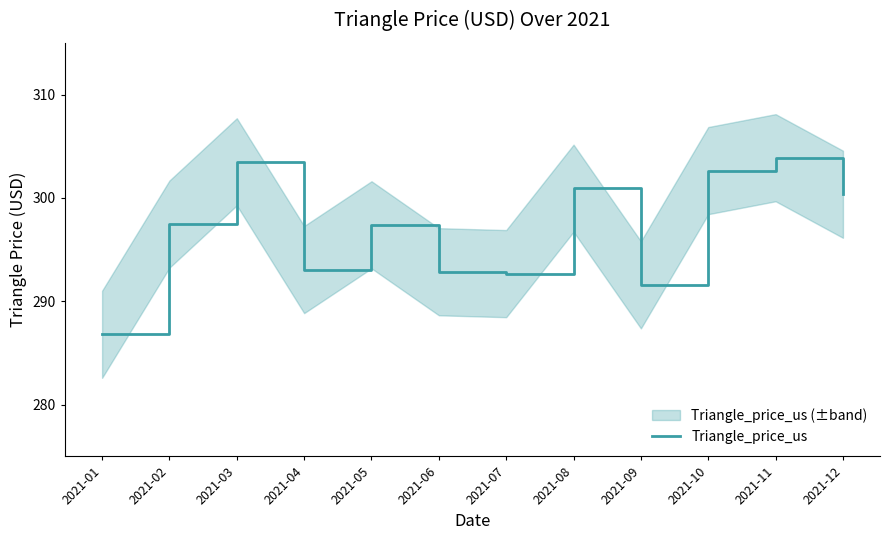

What is the difference between the second highest and second lowest values?

11.9